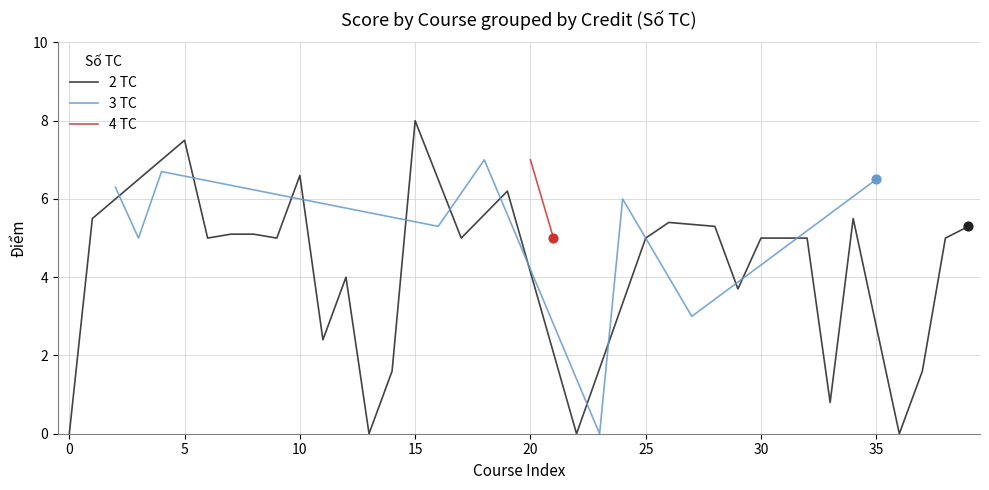

The value of 2 TC at 30 is 7.0. True or false?

False